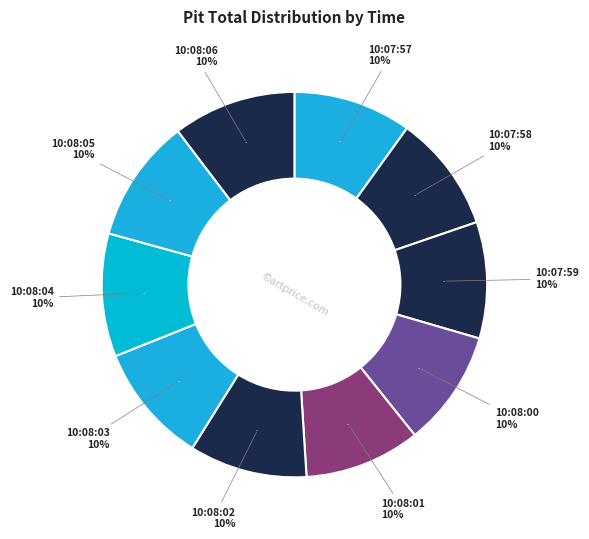

Count the number of slices in the pie.

10